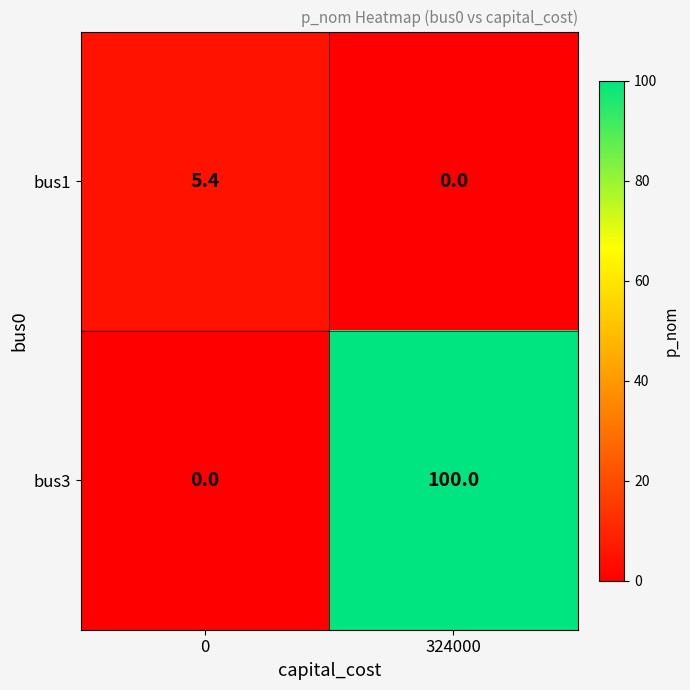

At which category is the sum across all series the highest?

324000